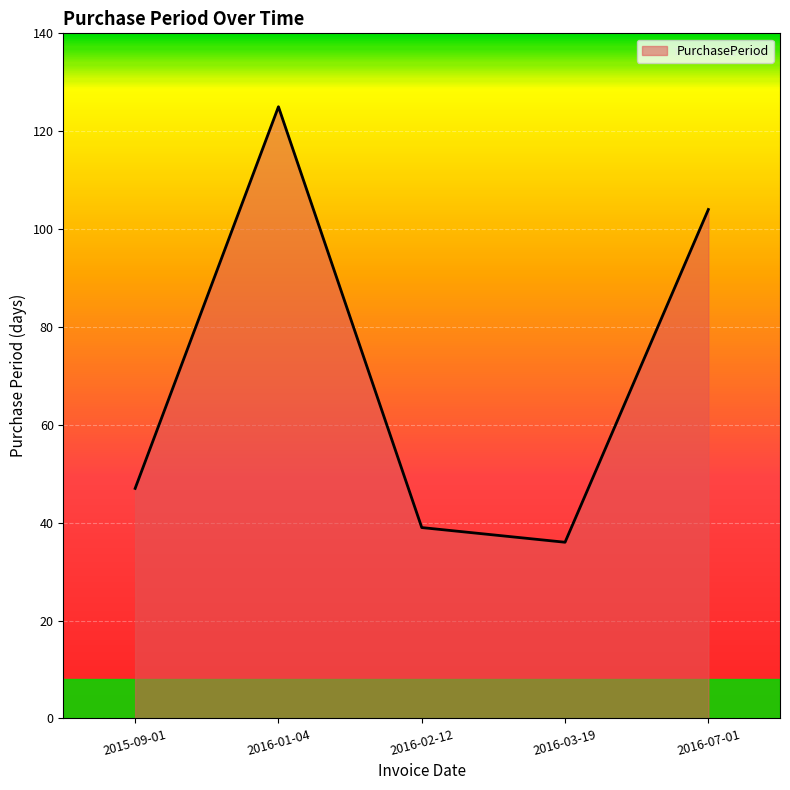

What is the difference between the maximum and minimum values?

89